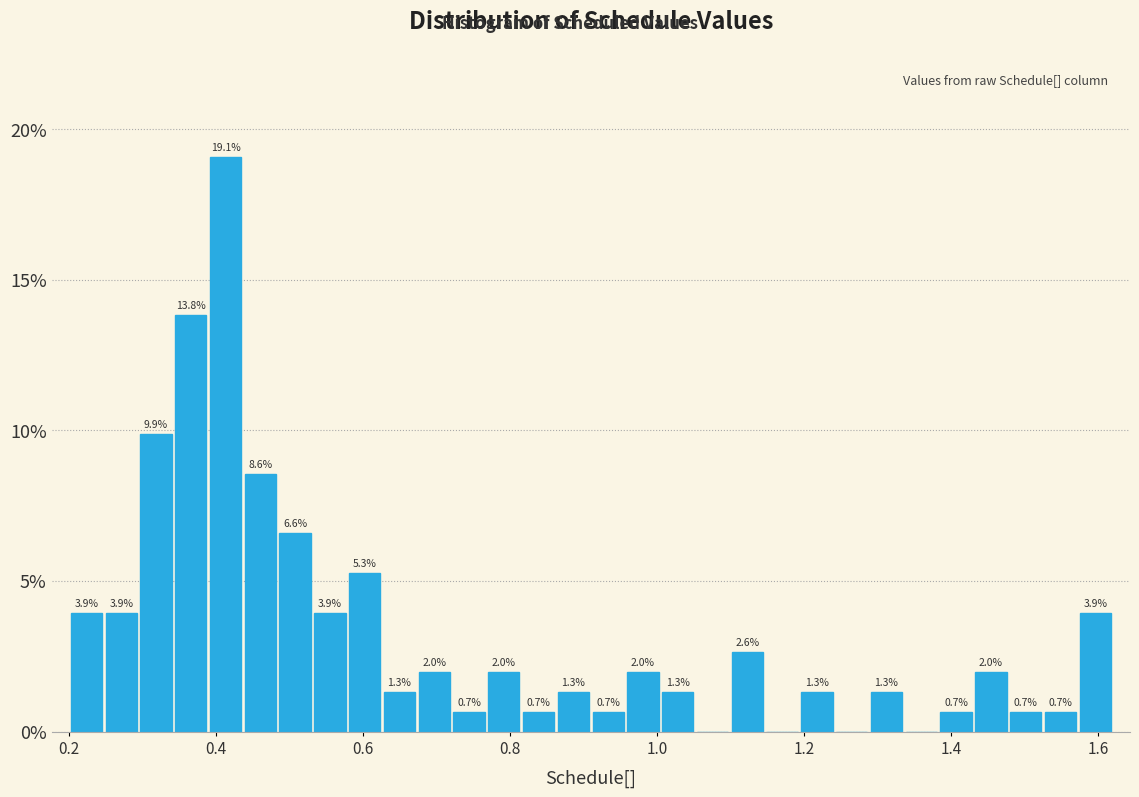

Around what value on the x-axis is the tallest bar? Give the approximate position of its centre, as read against the axis.

0.42